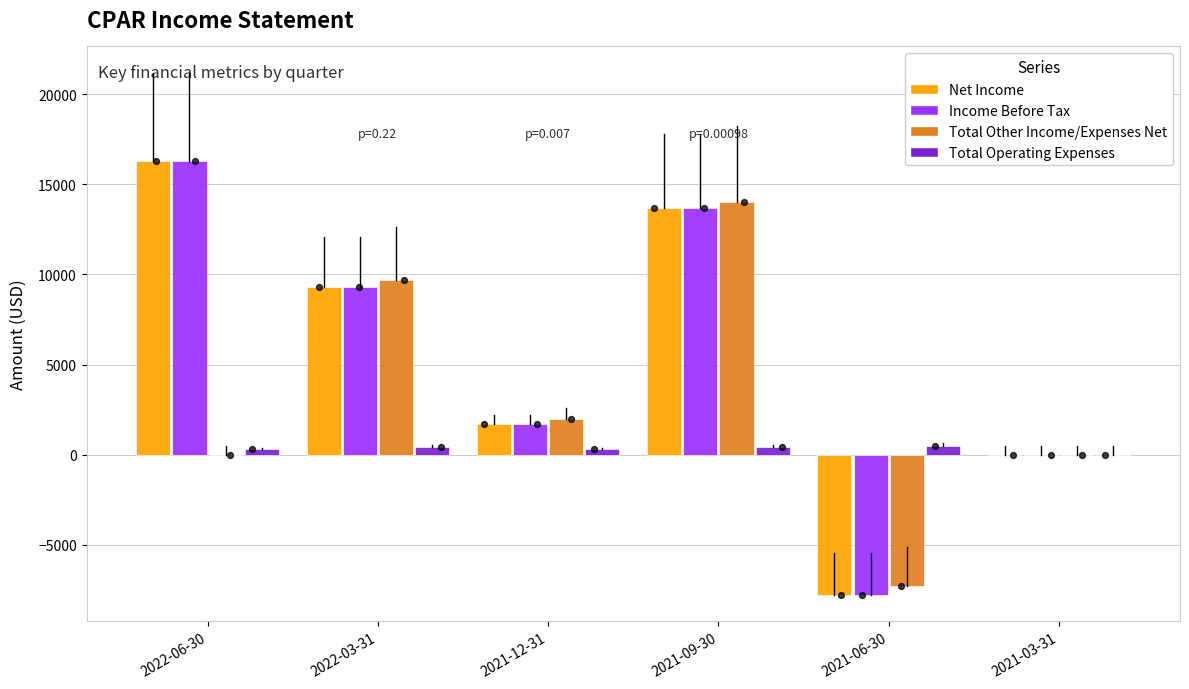

Which series has the largest total across all categories?

Net Income